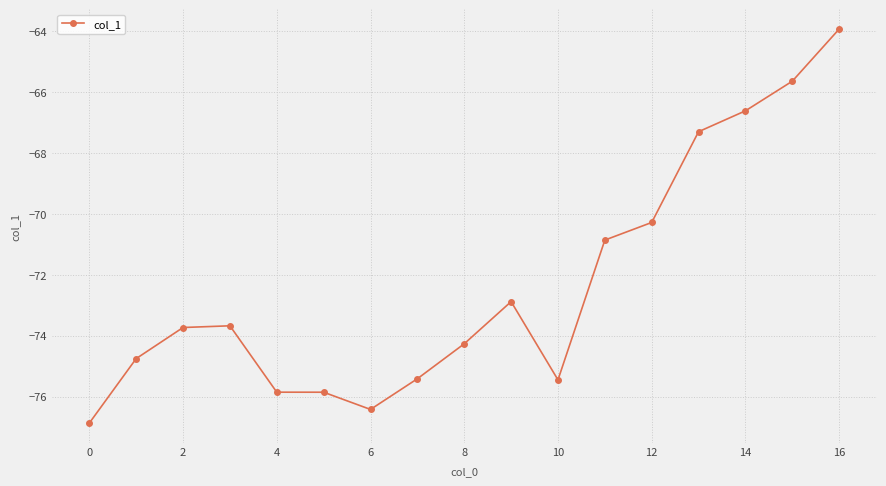

What is the smallest value displayed?

-76.9